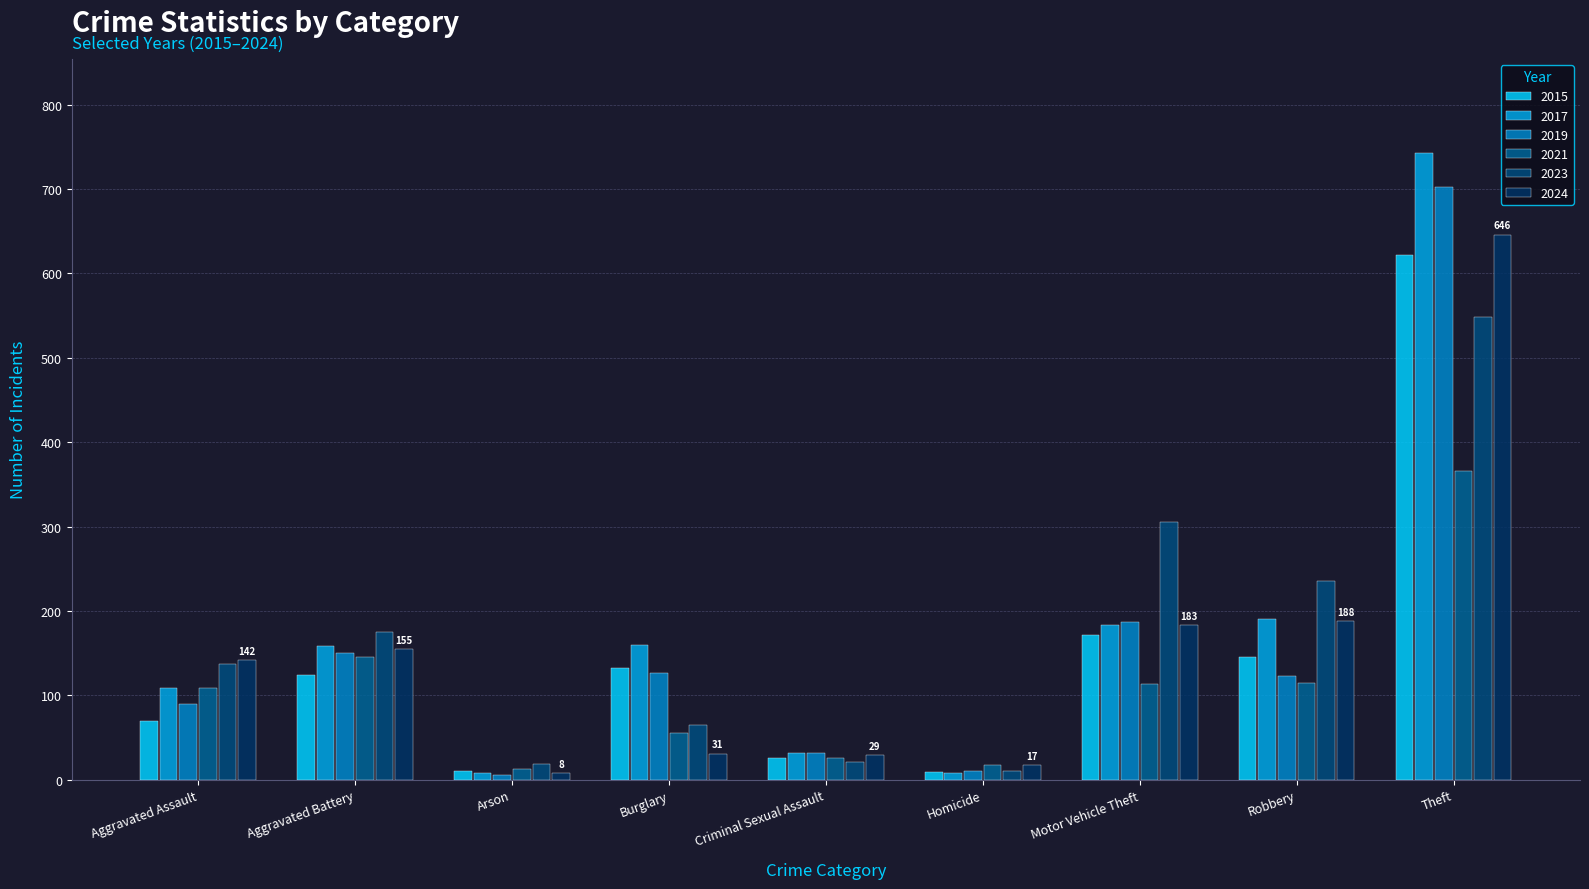

Between Arson and Criminal Sexual Assault, which series saw the biggest shift?

2019